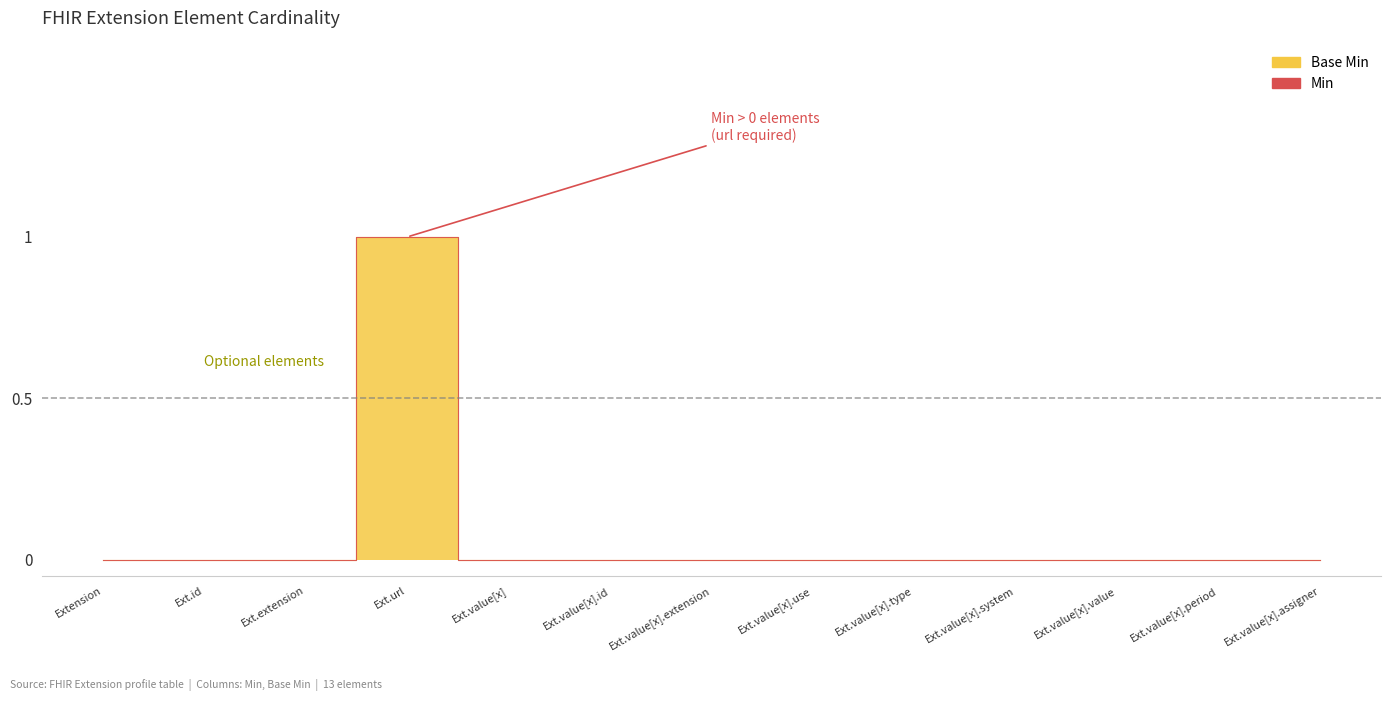

At which label does Min reach its peak?

Ext.url